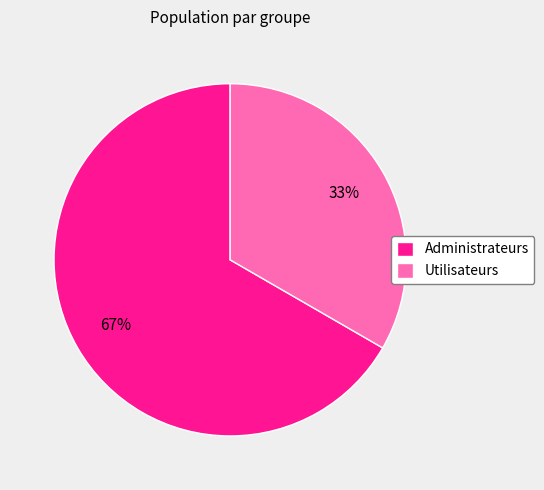

Does any single category account for the majority?

Yes